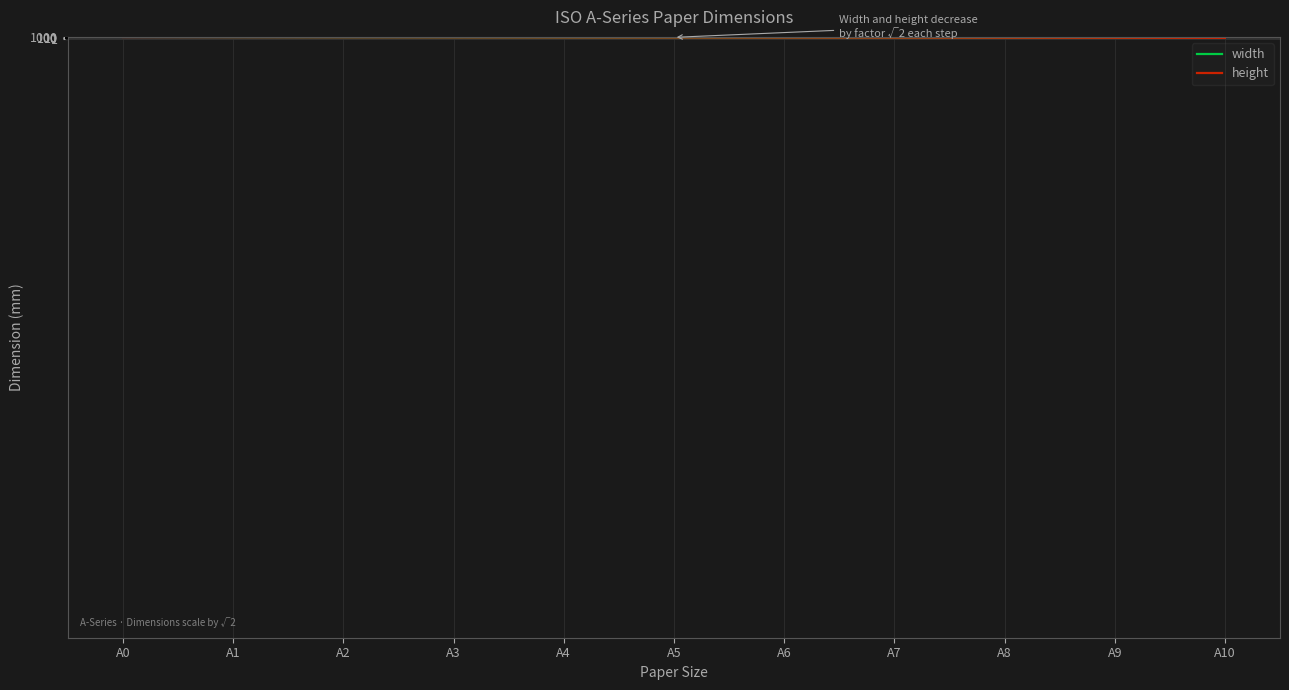

How many lines are shown in the chart?

2